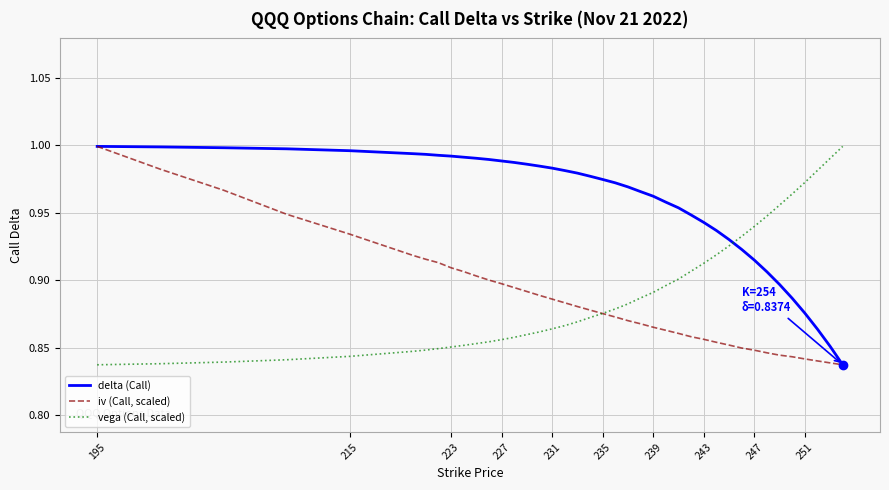

Which series has the largest total across all categories?

delta (Call)